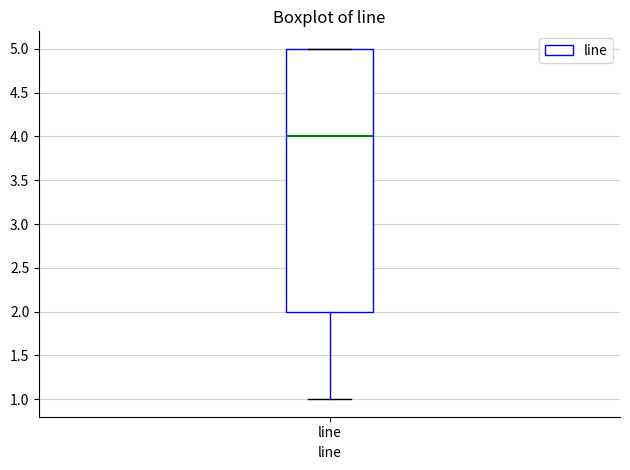

Read this box plot against the y-axis: the position of the median line, the range covered by the box, and the ends of both whiskers. The values are not printed on the chart, so give them approximately, as read against the axis.

median 4, box 2 to 5, whiskers 1 to 5